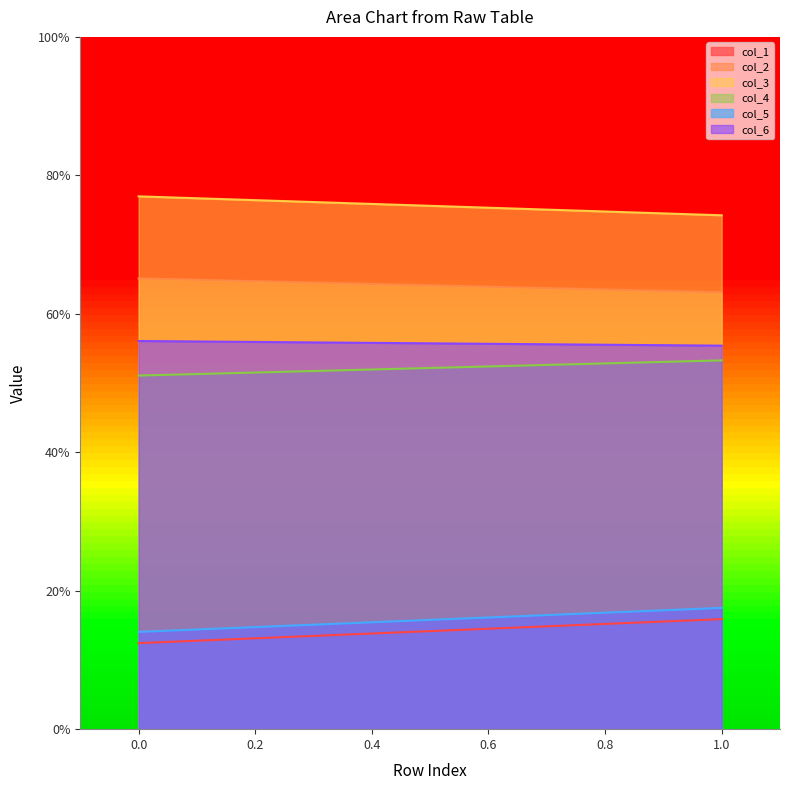

The value of col_3 at 0 is 46.7. True or false?

False